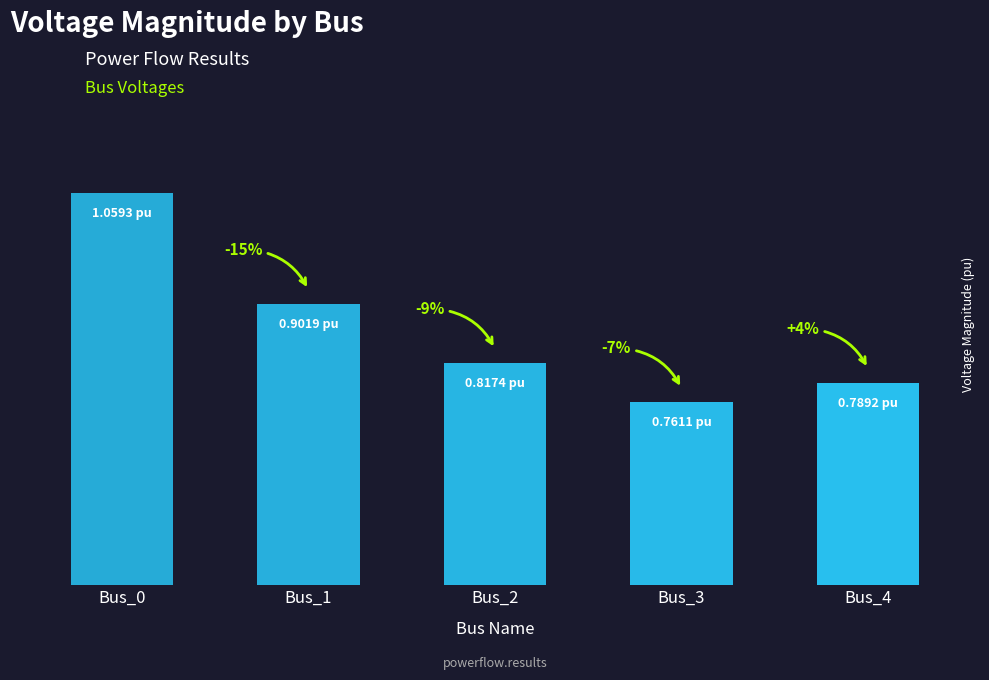

Are the bars horizontal?

No